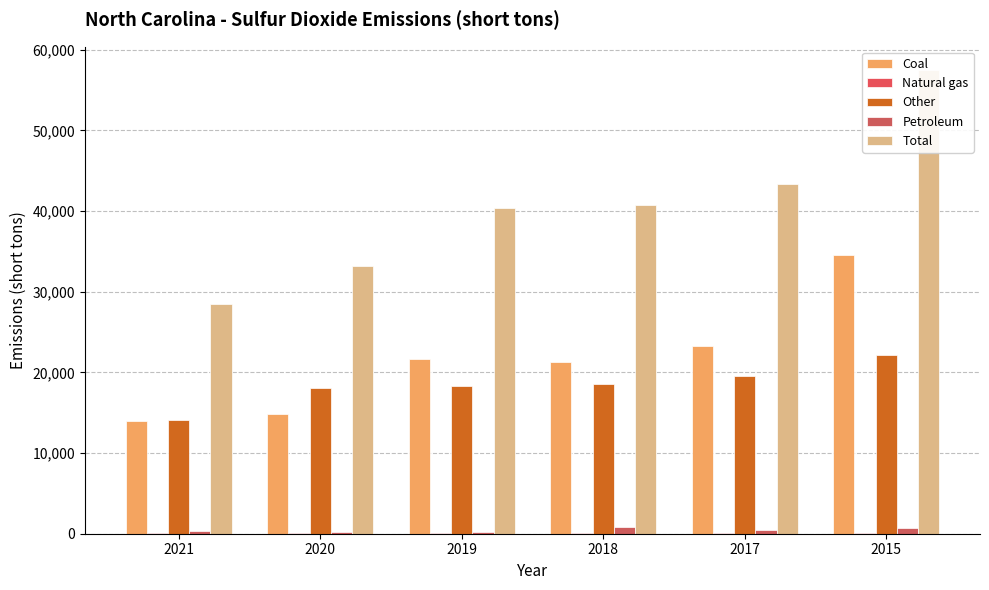

Reading right to left, list all the values displayed in this chart.

Coal: 34523	23263	21348	21699	14862	13990
Natural gas: 71	76	63	80	85	80
Other: 22185	19610	18525	18358	18052	14129
Petroleum: 735	416	803	247	255	302
Total: 57514	43365	40739	40384	33254	28501